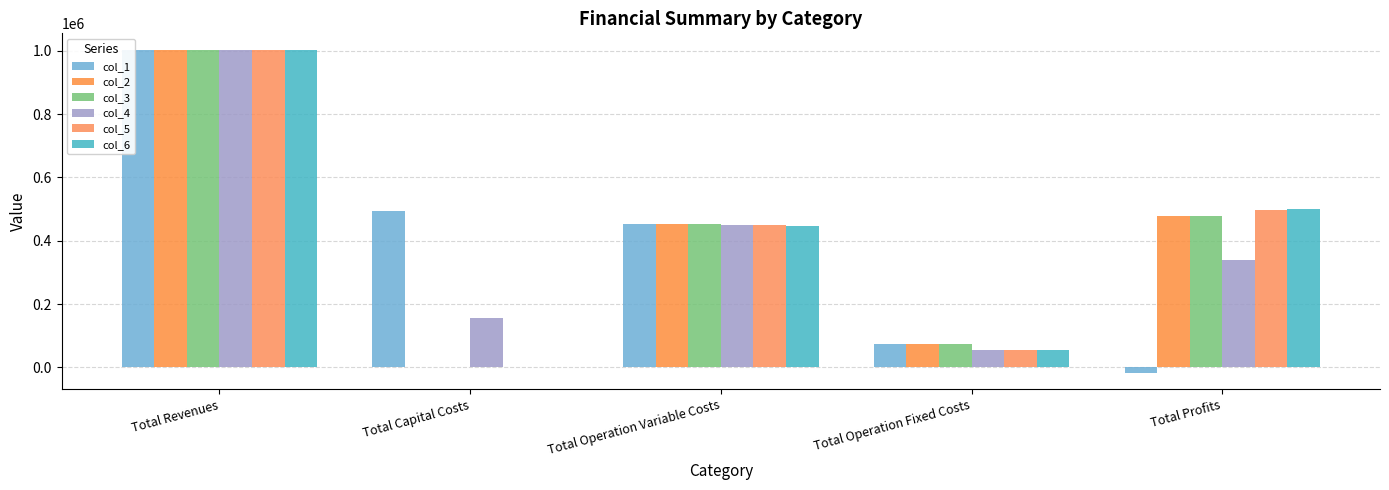

At which category is the sum across all series the highest?

Total Revenues